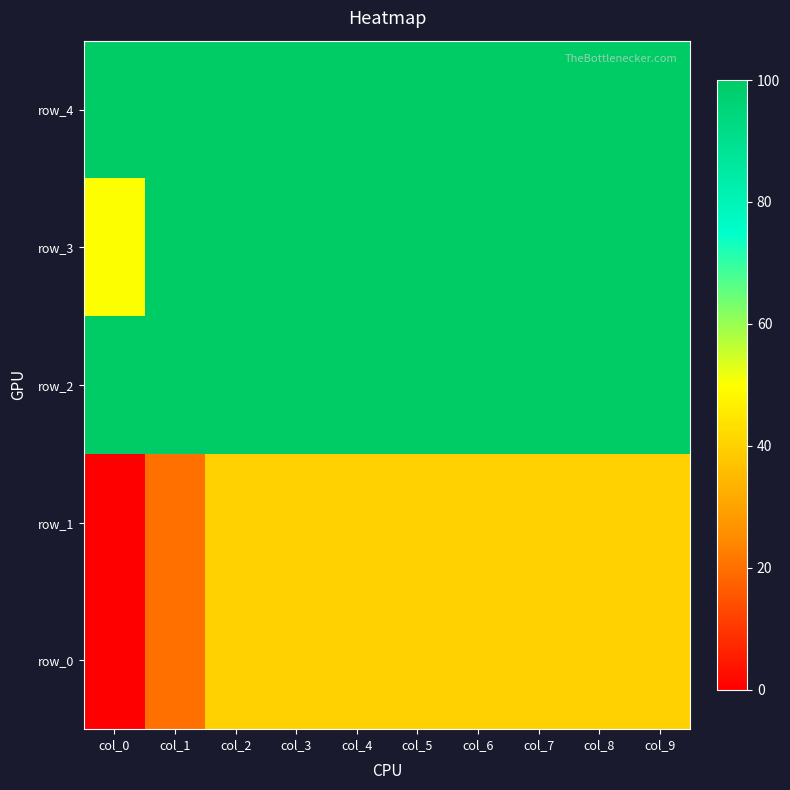

What is the sum of all row_2 values?

1000